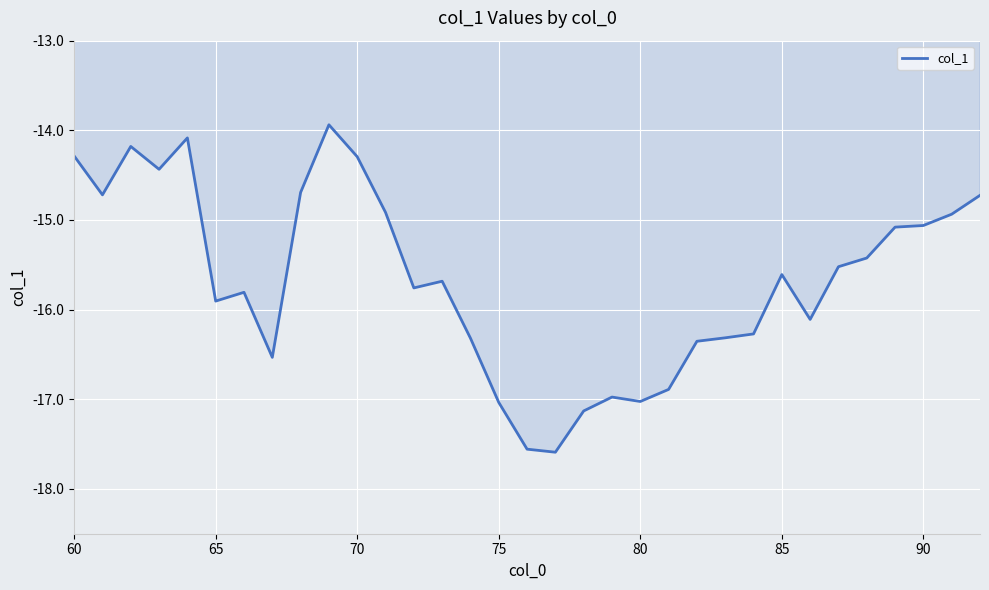

What is the maximum value shown in the chart?

-13.9